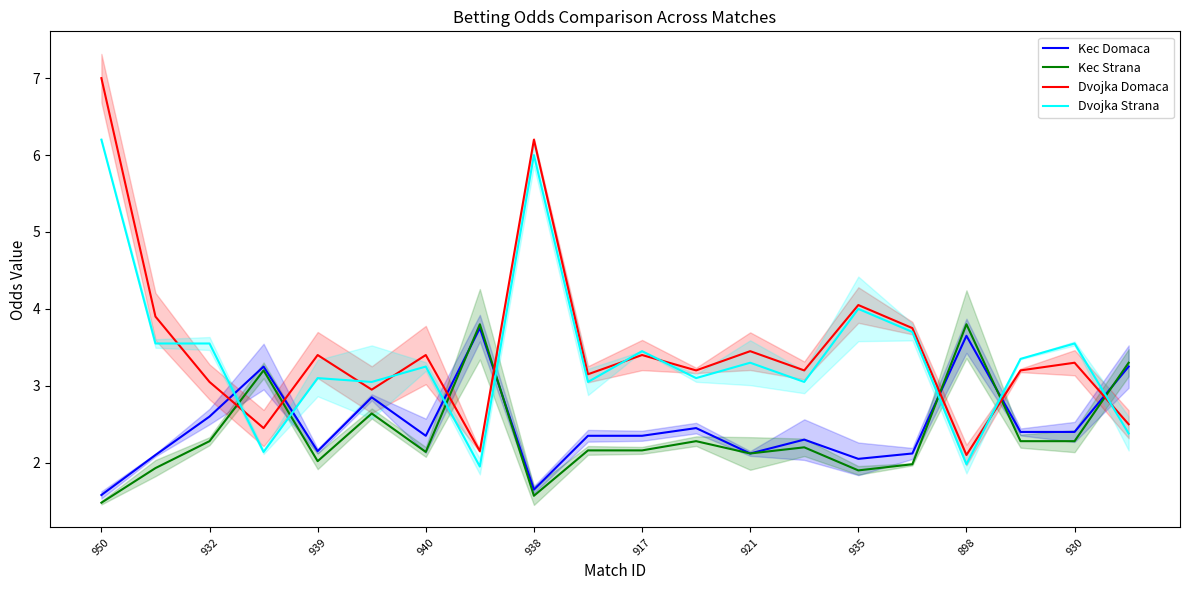

The Dvojka Domaca series shows 10.6 at 938. True or false?

False